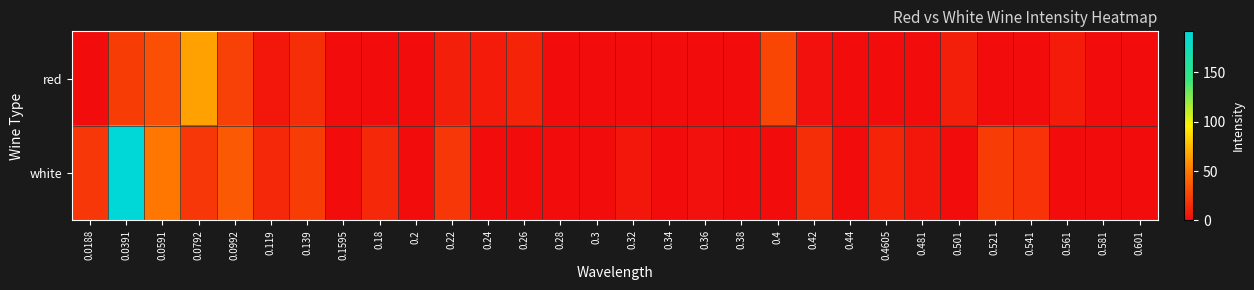

How many data points does each series have?

30